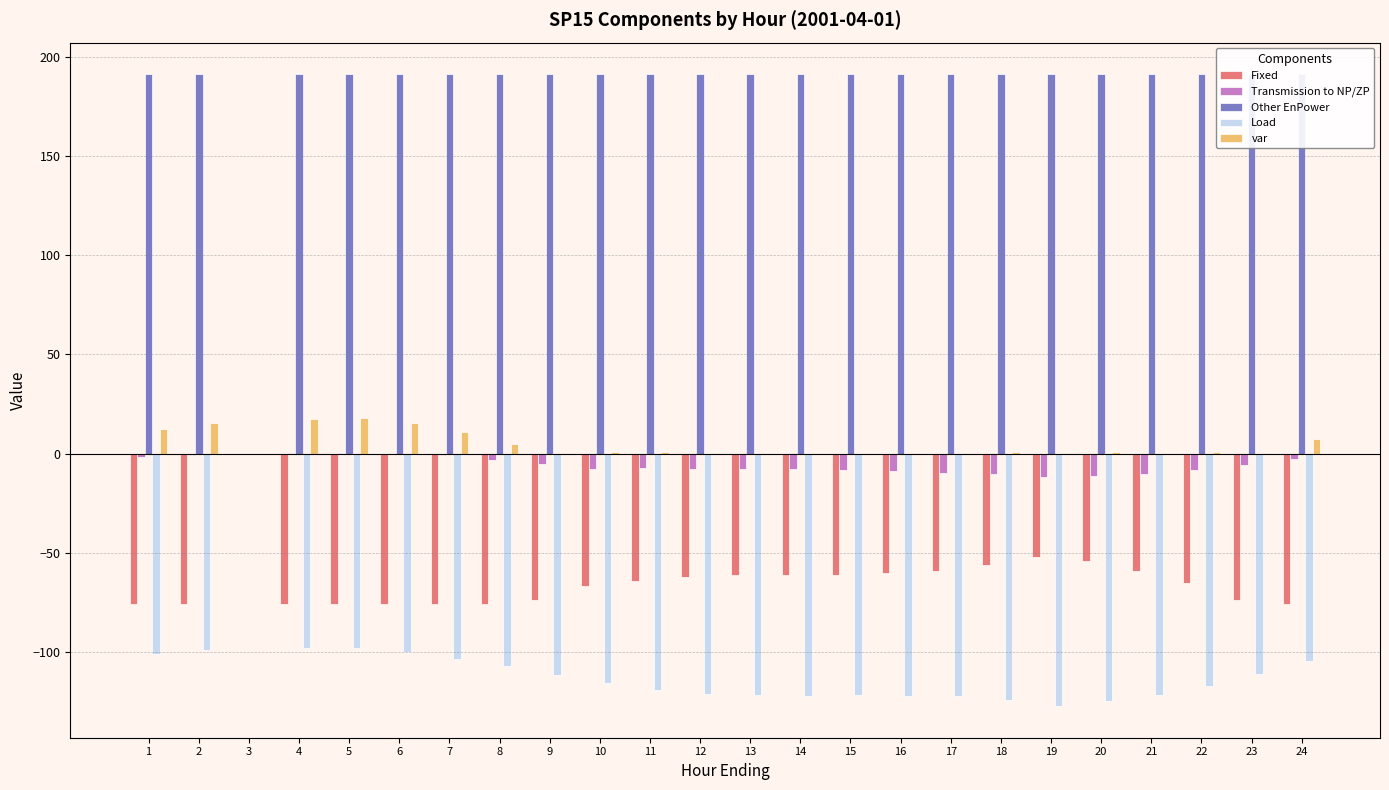

Reading left to right, list all the values displayed in this chart.

Fixed: -76.0	-76.0	0.0	-76.0	-76.0	-76.0	-76.0	-76.0	-74.0	-67.0	-64.0	-62.0	-61.0	-61.0	-61.0	-60.0	-59.0	-56.0	-52.0	-54.0	-59.0	-65.0	-74.0	-76.0
Transmission to NP/ZP: -1.5	-0.5	0.0	0.4	0.5	0.0	-0.9	-3.0	-5.1	-7.5	-7.2	-7.7	-8.0	-8.0	-8.2	-8.8	-9.7	-10.4	-11.6	-11.5	-10.1	-8.3	-5.6	-3.0
Other EnPower: 191.2	191.2	0.0	191.2	191.2	191.2	191.2	191.2	191.2	191.2	191.2	191.2	191.2	191.2	191.2	191.2	191.2	191.2	191.2	191.2	191.2	191.2	191.2	191.2
Load: -101.2	-99.2	0.0	-97.9	-97.8	-99.8	-103.6	-107.3	-111.7	-115.7	-119.4	-121.0	-121.8	-122.0	-121.8	-122.2	-122.1	-124.0	-127.3	-124.9	-121.6	-117.1	-111.1	-104.7
var: 12.5	15.5	0.0	17.6	17.8	15.4	10.7	4.9	0.3	0.9	0.6	0.5	0.3	0.2	0.2	0.2	0.4	0.8	0.2	0.7	0.5	0.8	0.5	7.5